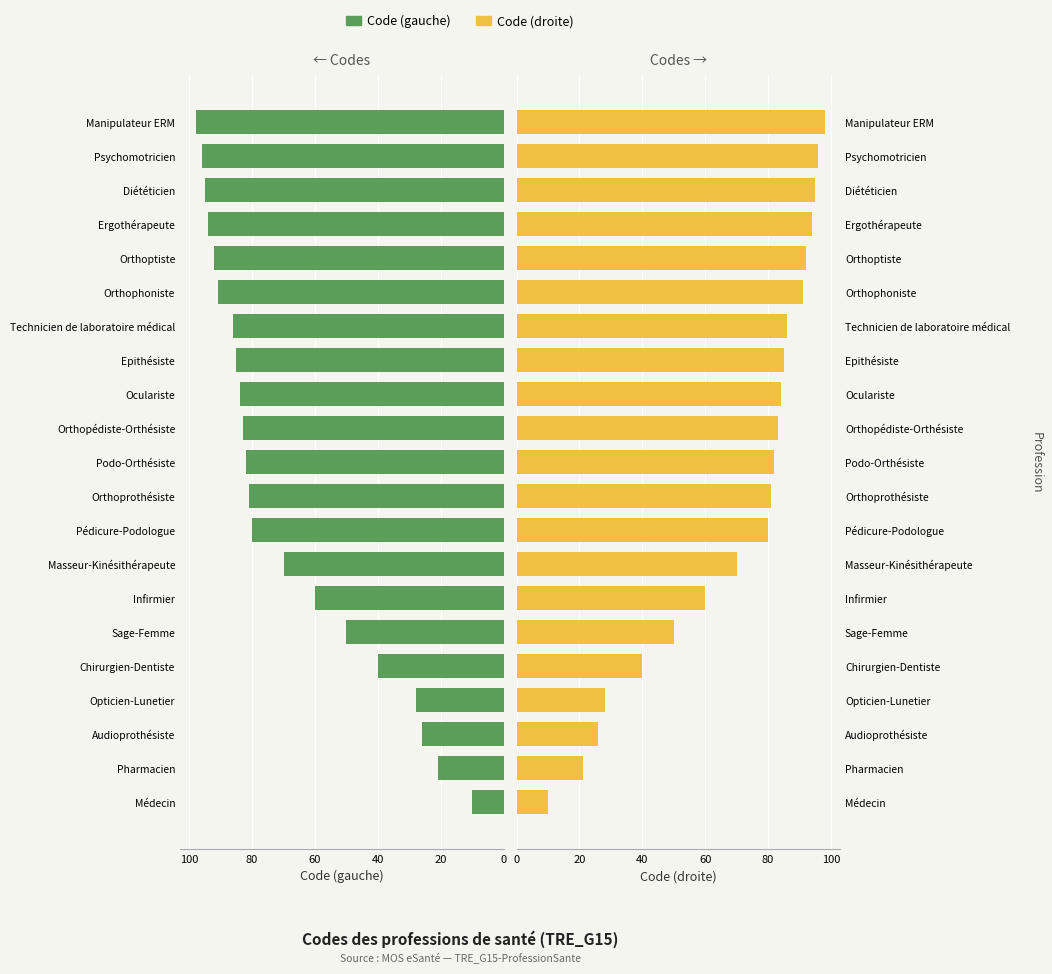

Between Pédicure-Podologue and Technicien de laboratoire médical, which series saw the biggest shift?

Code (gauche)